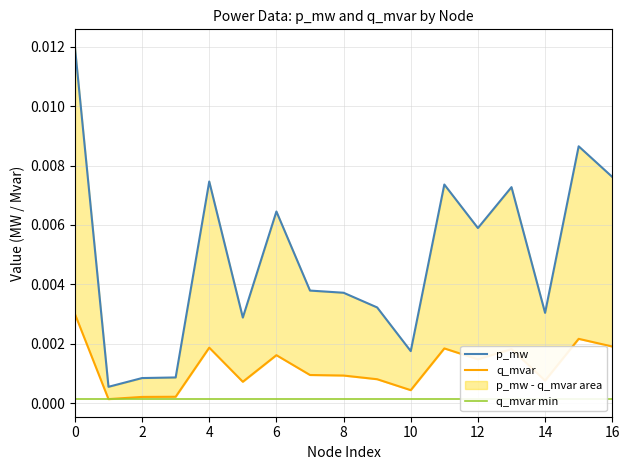

True or false: q_mvar and q_mvar min cross at least once.

False